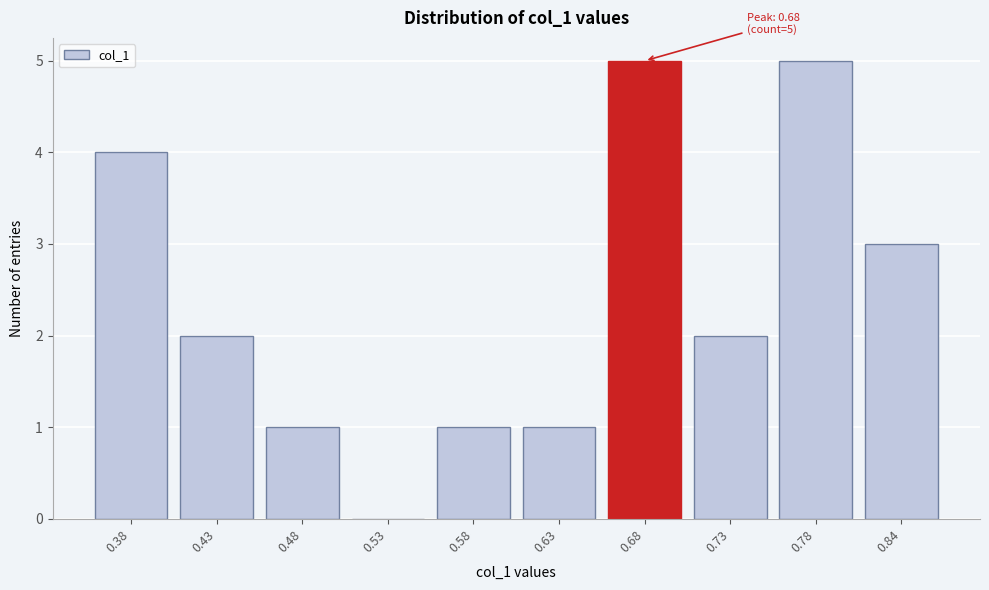

Reading left to right, what are all the values shown in this chart?

0.38=4	0.43=2	0.48=1	0.53=0	0.58=1	0.63=1	0.68=5	0.73=2	0.78=5	0.84=3